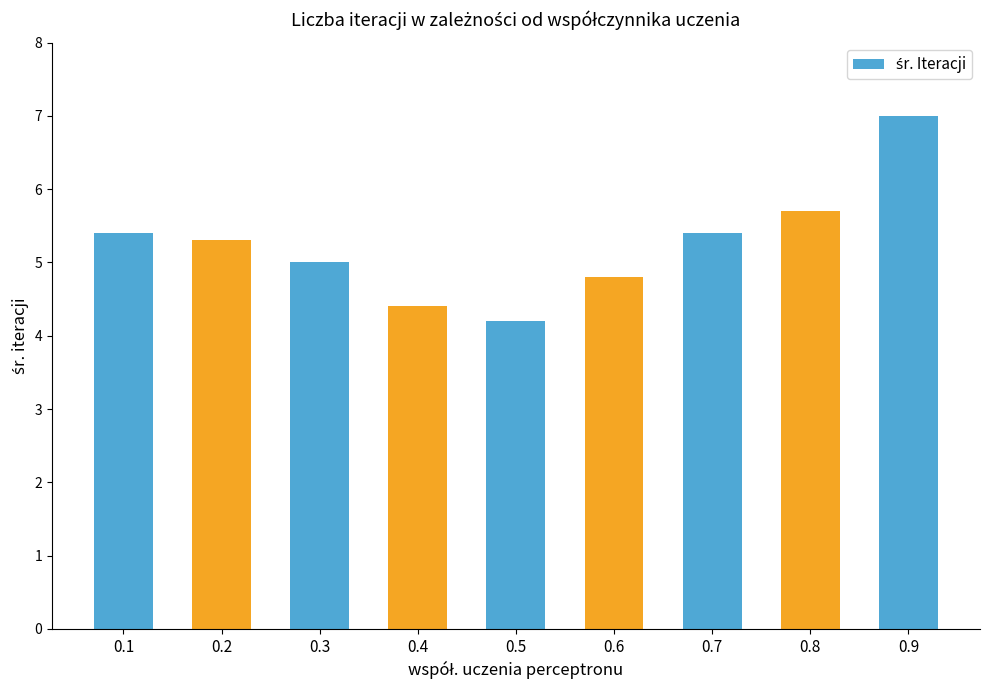

What is the sum of the values at 0.1 and 0.4?

9.8